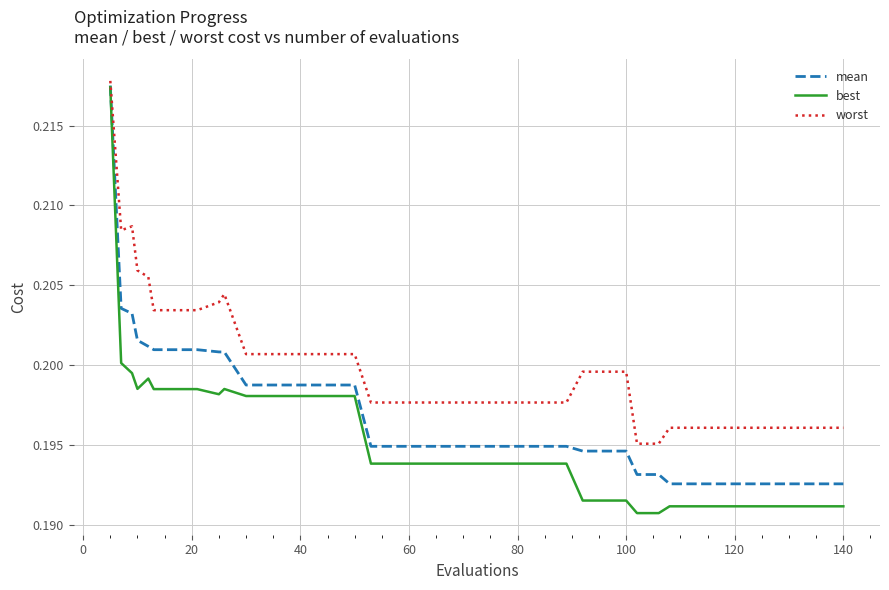

What are all the series names shown in the legend?

mean, best, worst